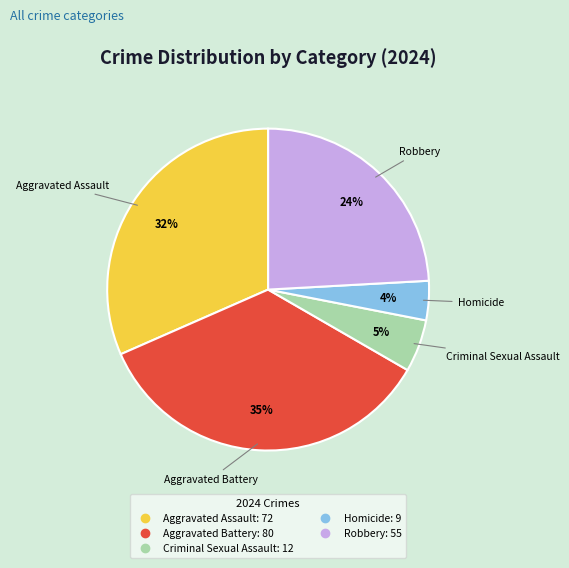

Is the sum of Aggravated Battery and Criminal Sexual Assault greater than half?

No